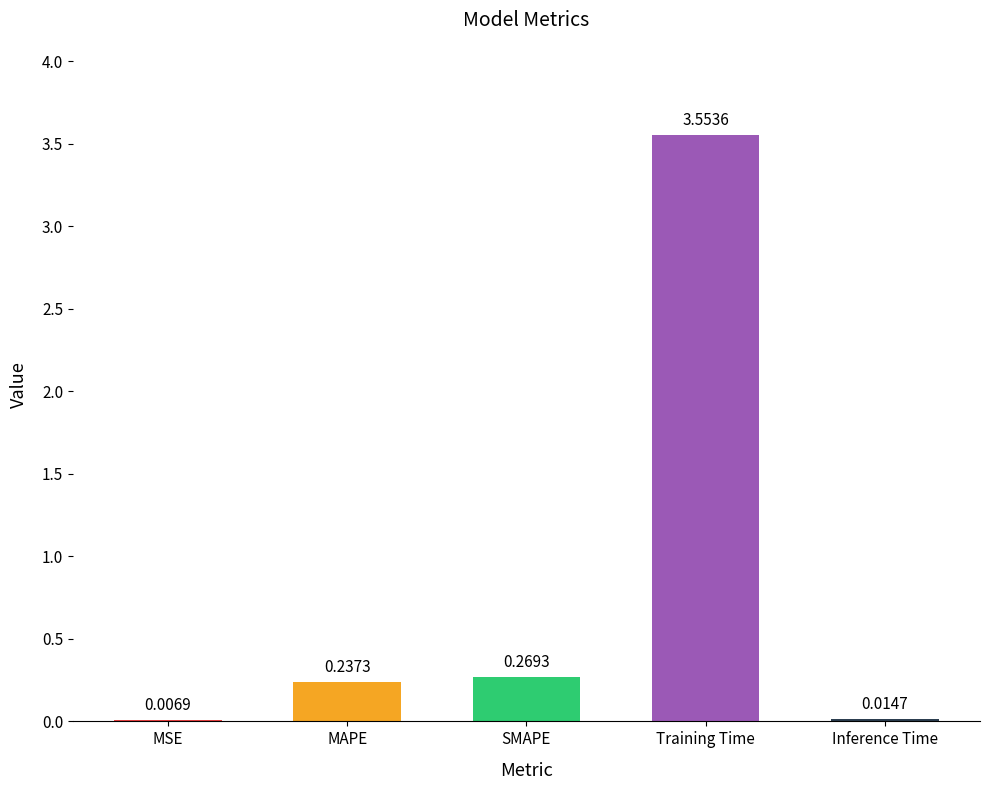

What is the sum of the values at Training Time and MAPE?

3.8